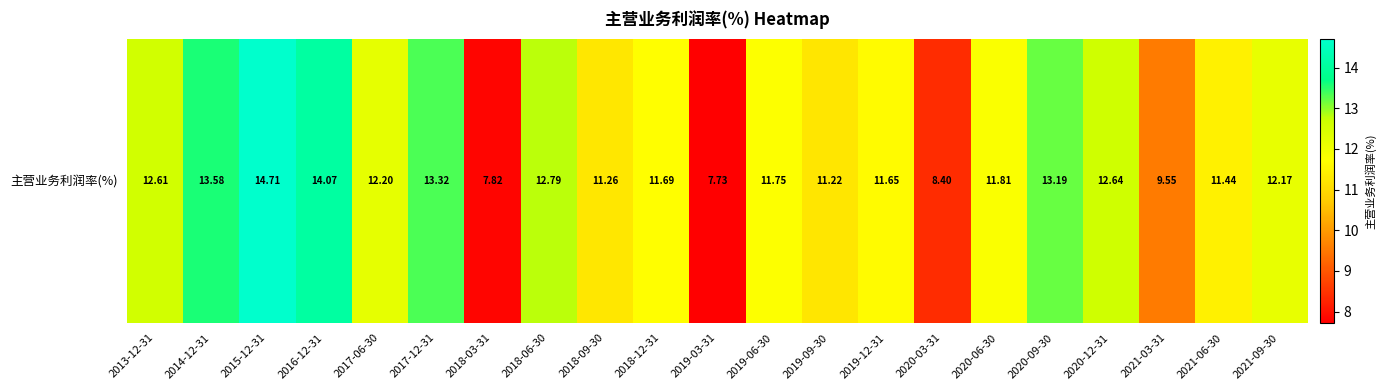

True or false: the data shows 3.3 at 2014-12-31.

False